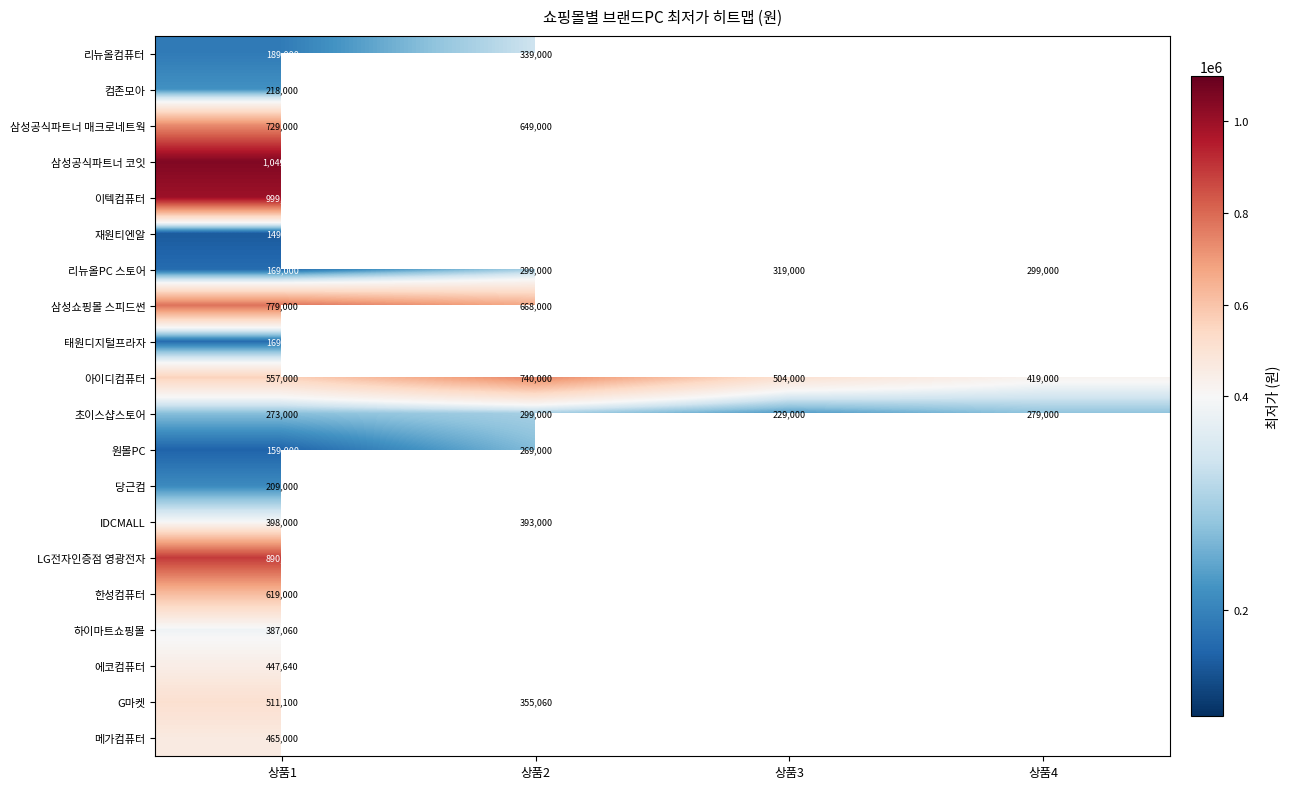

What is the difference between the highest and lowest values at 상품1?

900000